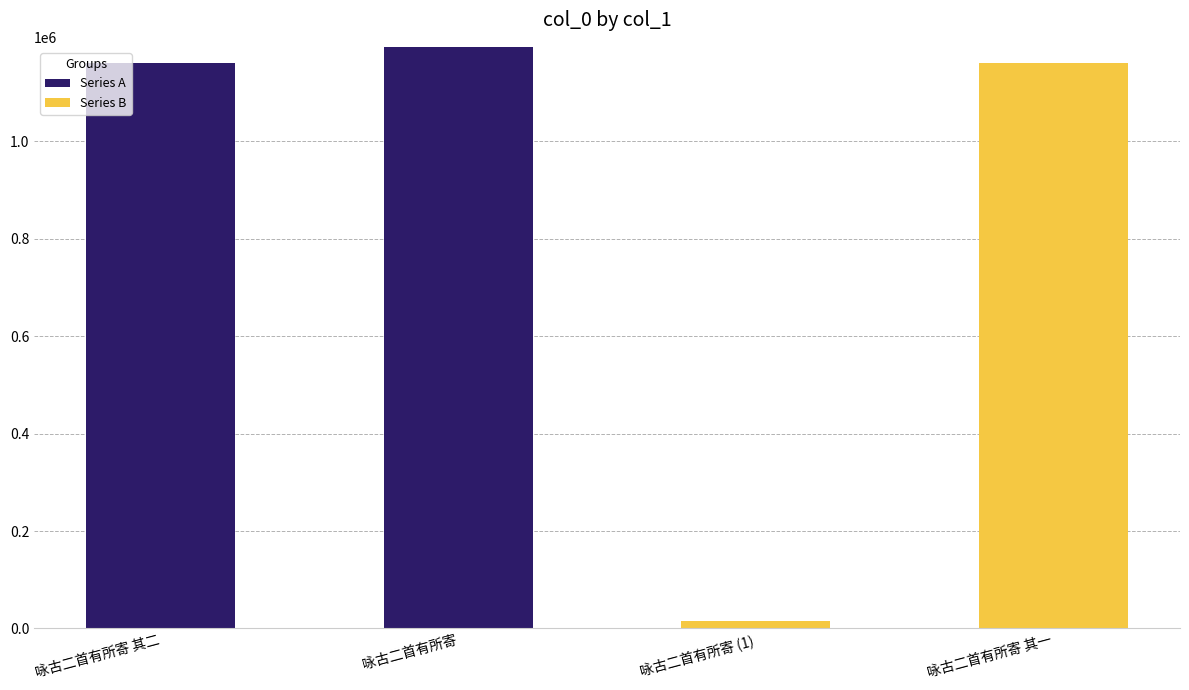

What is the total value across all series at 咏古二首有所寄?

1194084